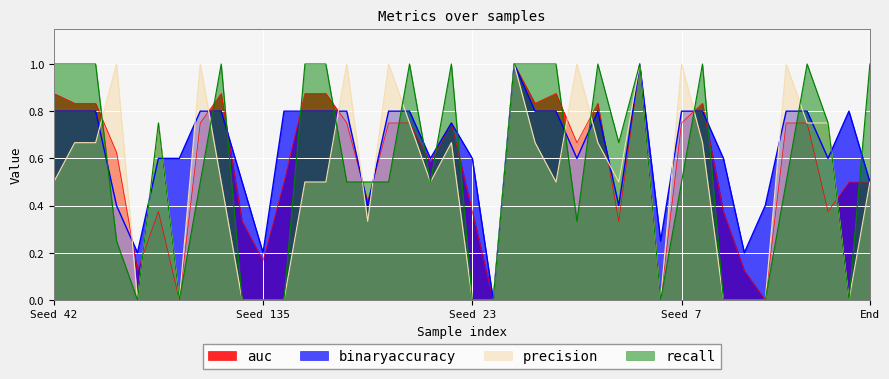

What is the average value of the auc series?

0.6